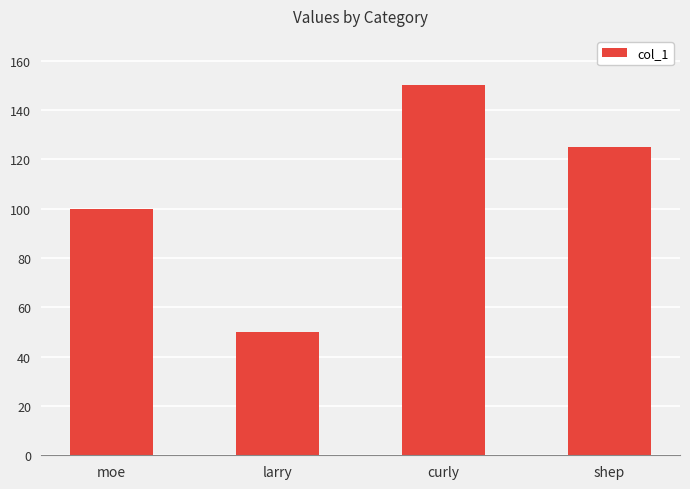

What is the change in value from curly to shep?

-25